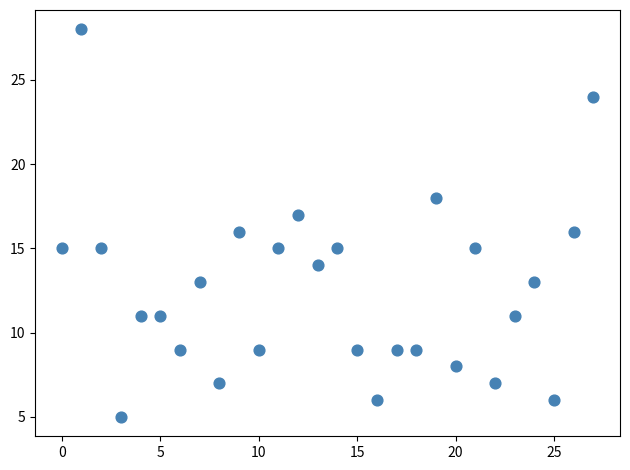

What is the range of Y values (max minus min)?

23